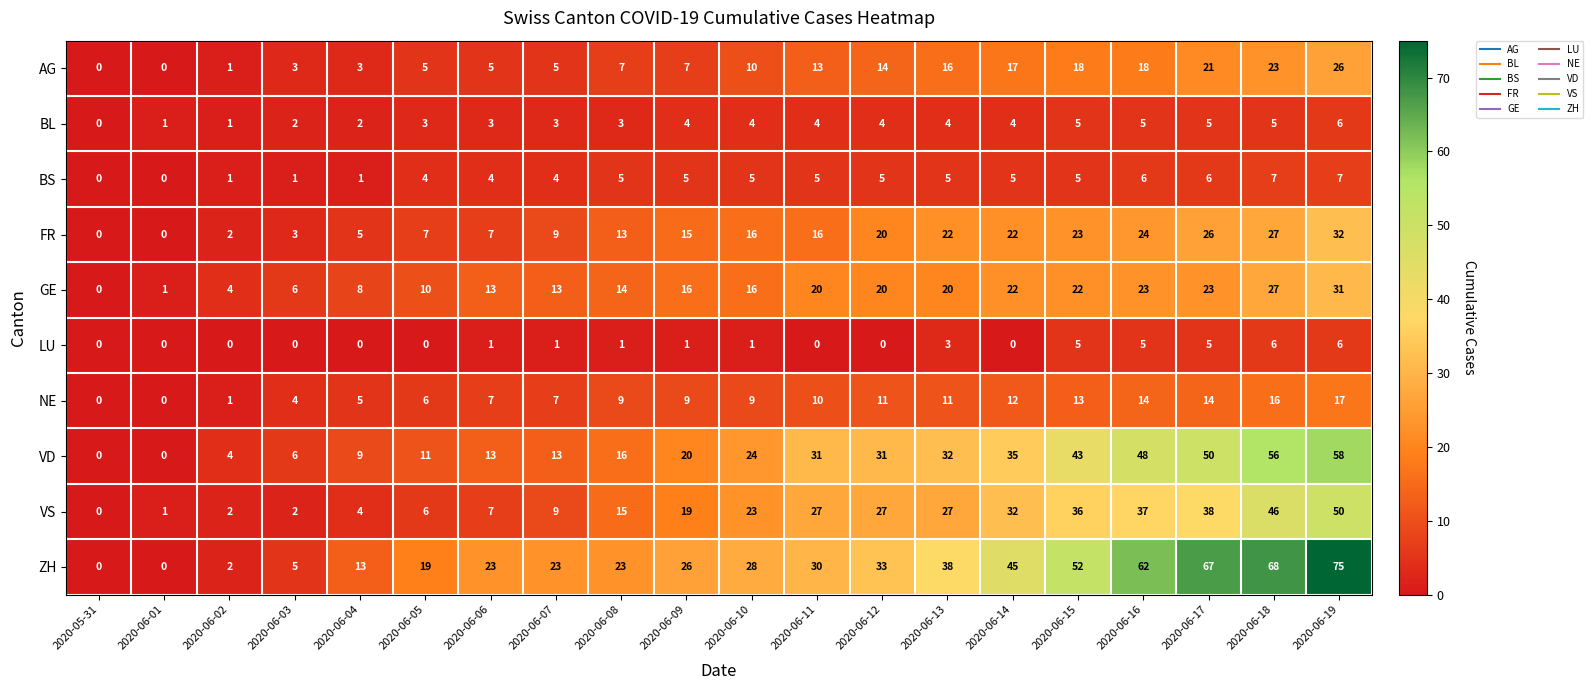

What is the spread (max minus min) of values at 2020-06-17?

62